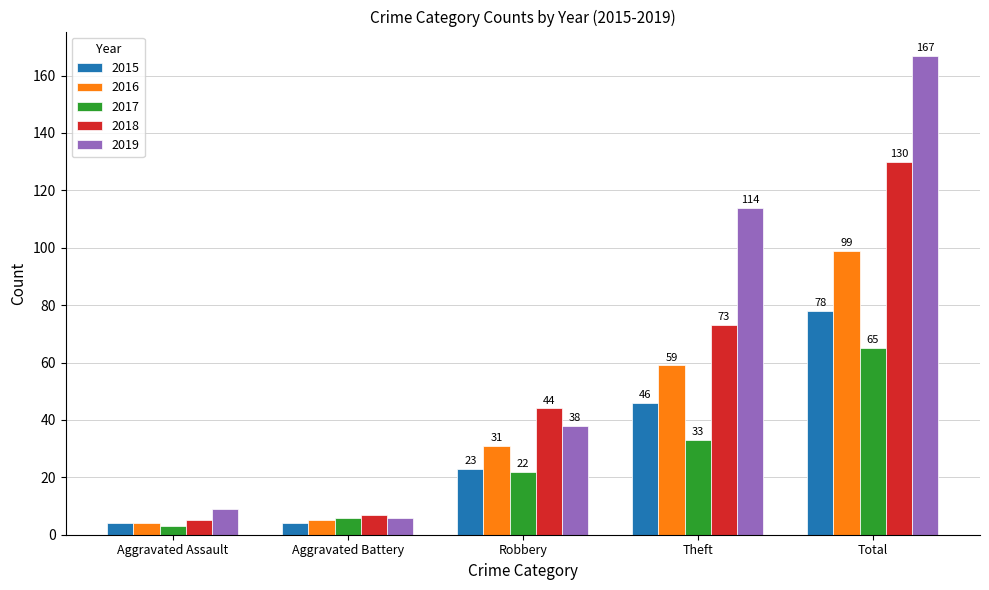

Where is 2016 nearest to the value 51?

Theft